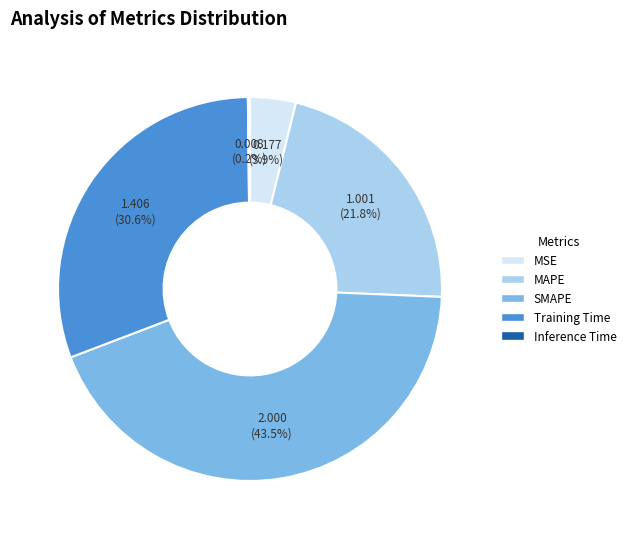

Is there a majority slice in this chart?

No